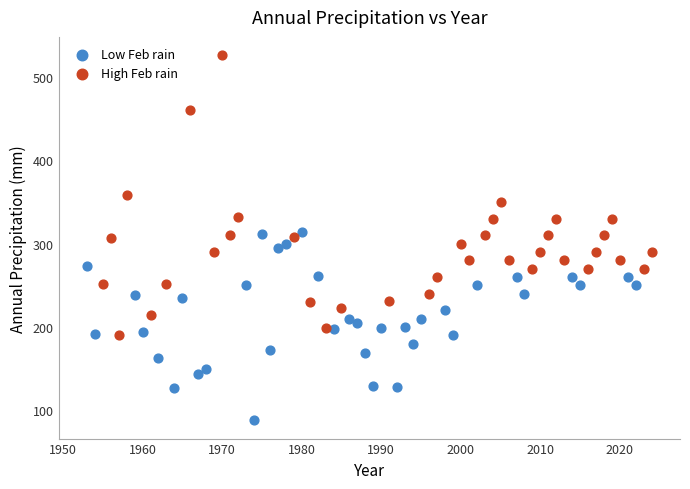

Which series contains the highest Y value?

High Feb rain